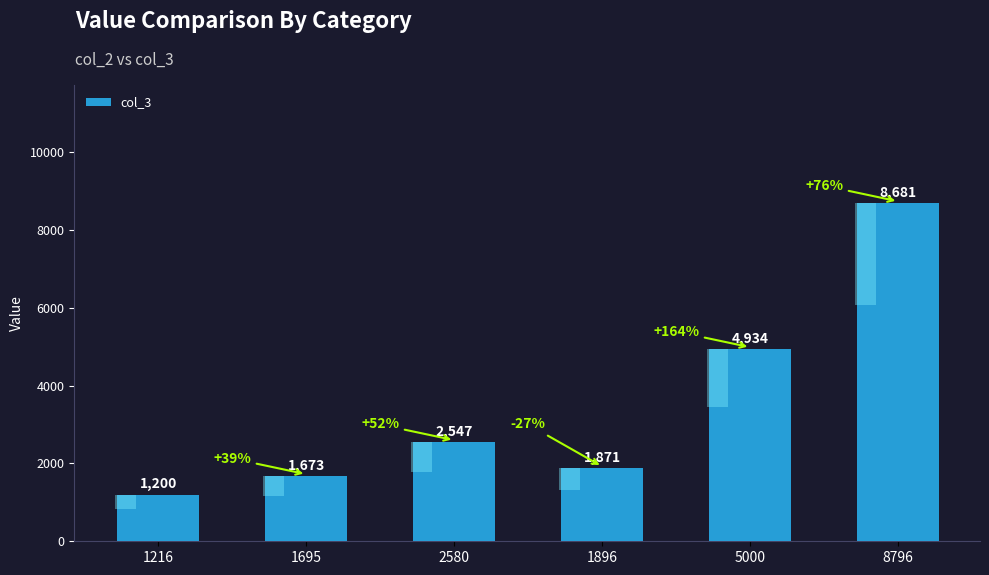

What is the approximate value at 1216, to the nearest 50?

1200